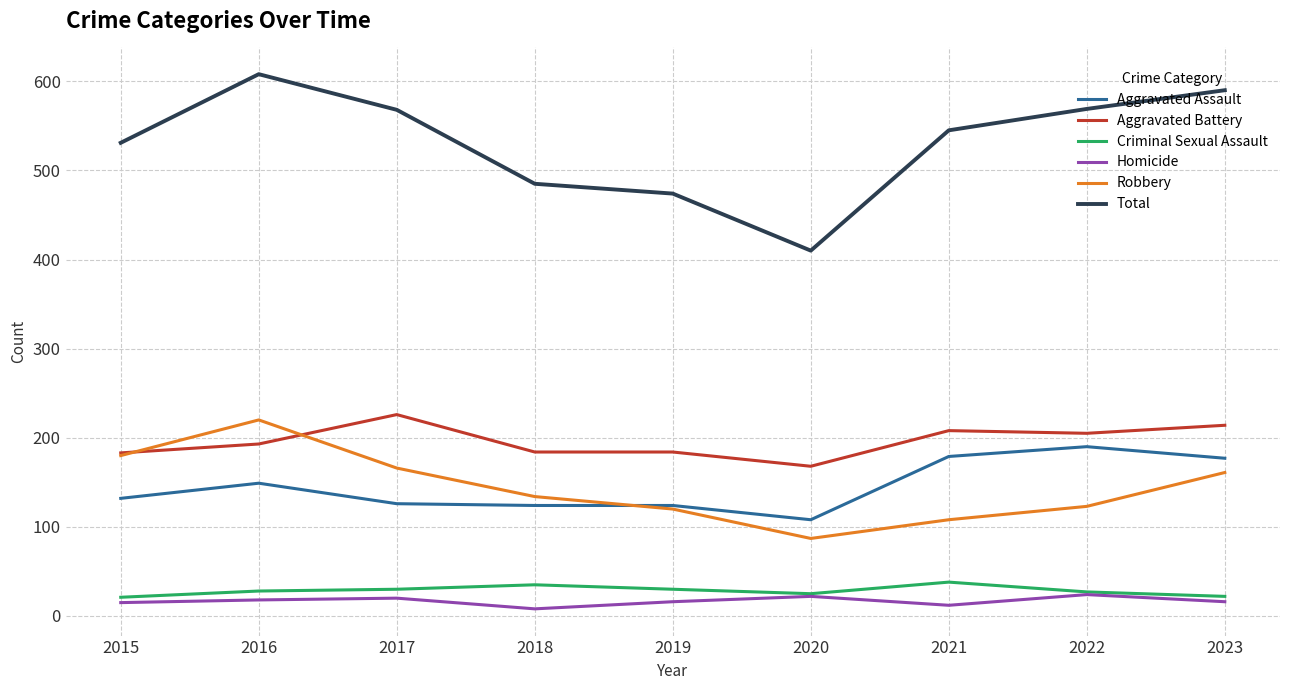

Between 2017 and 2019, which series saw the biggest shift?

Total